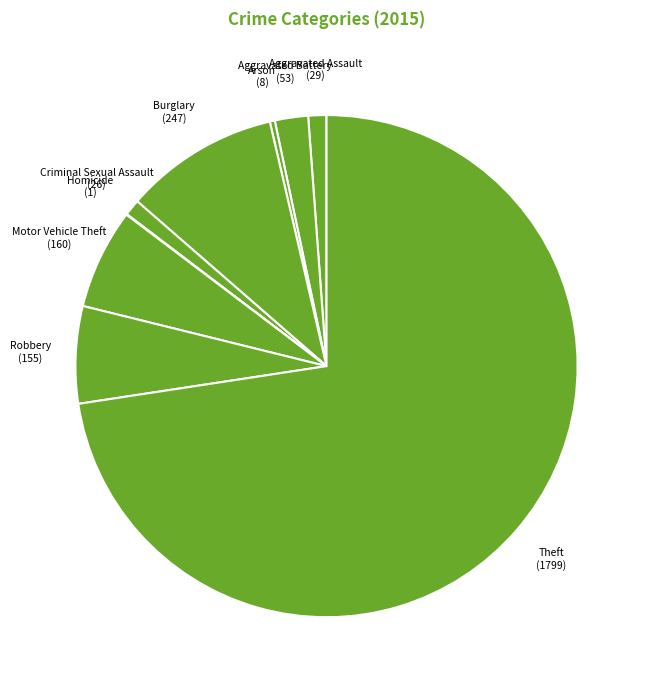

Which has a higher value, Burglary or Theft?

Theft